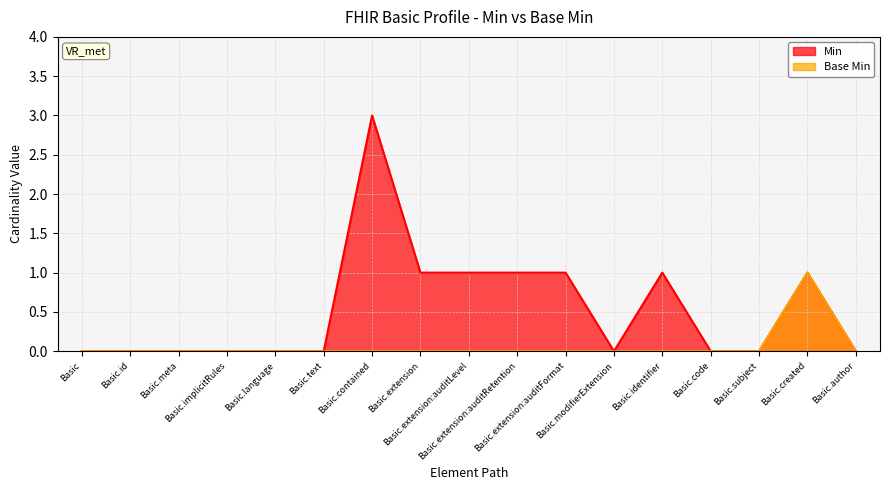

Count the Min values in the range 0 to 1.

16